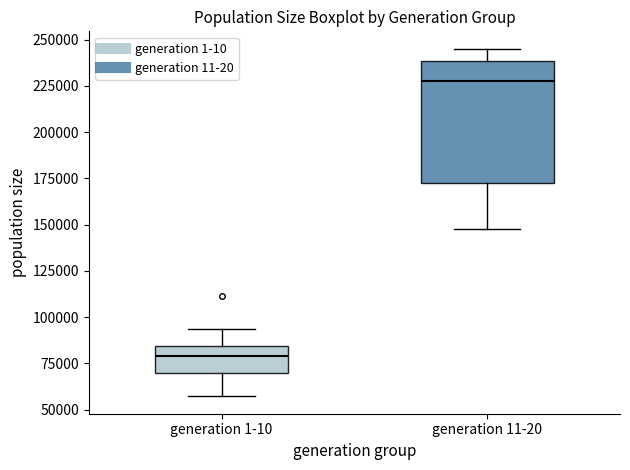

Which box is the tallest, from its lower edge to its upper edge?

generation 11-20